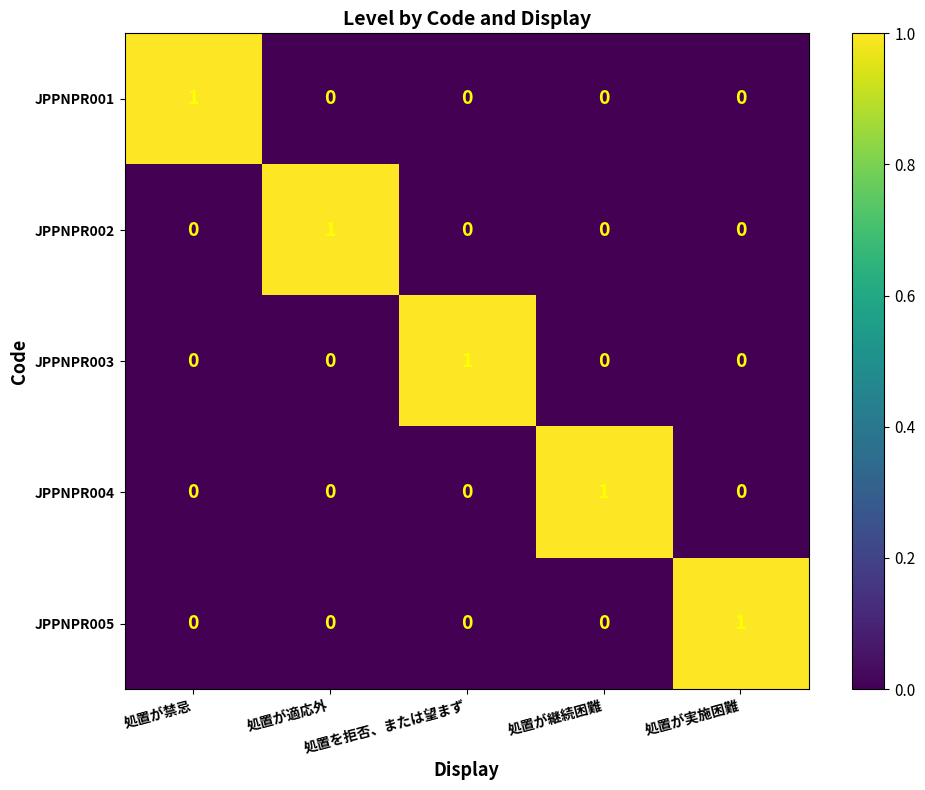

How many JPPNPR004 values are between 0 and 1?

5